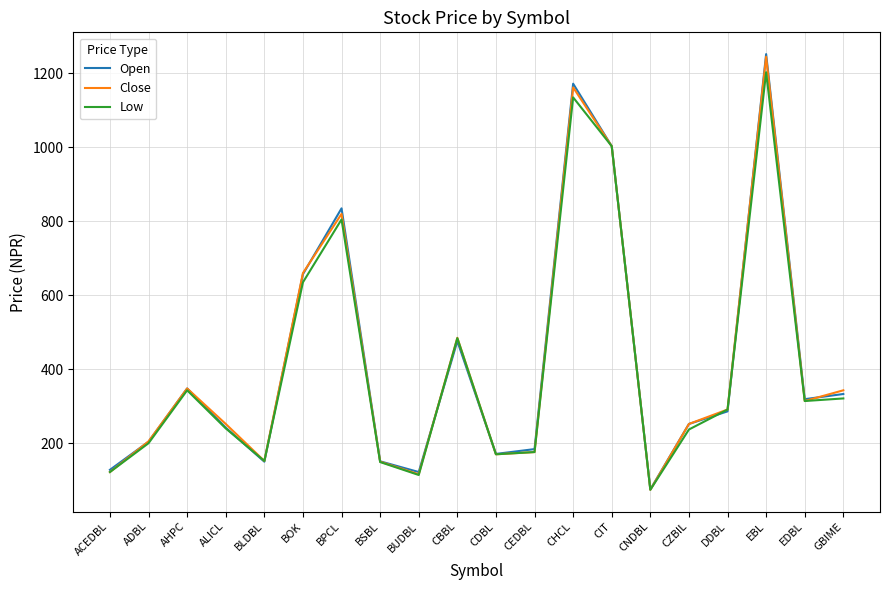

True or false: Low has a value of 635 at BOK.

True